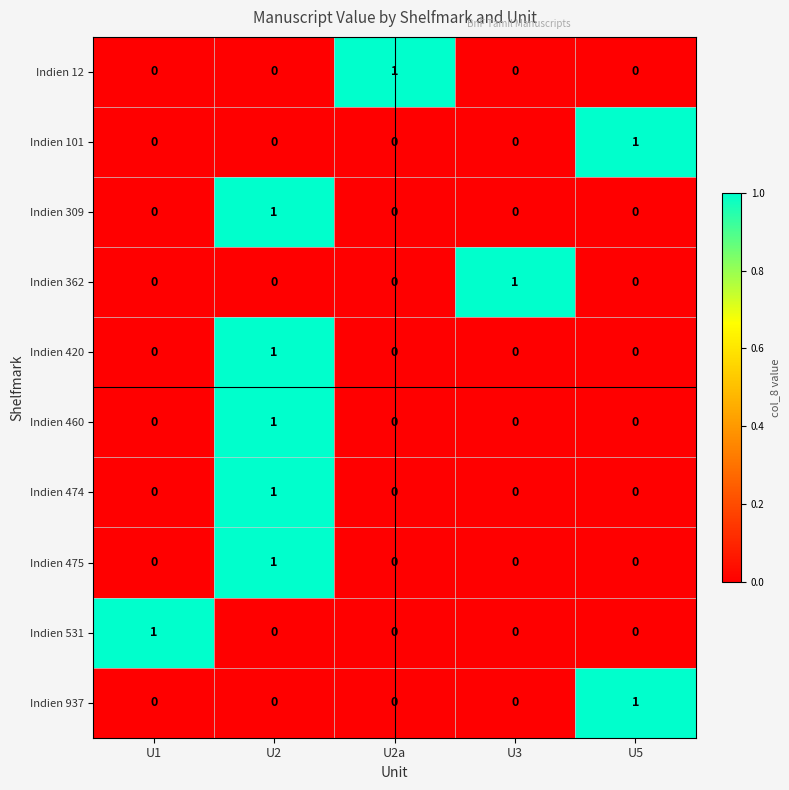

How many distinct data groups are displayed?

10